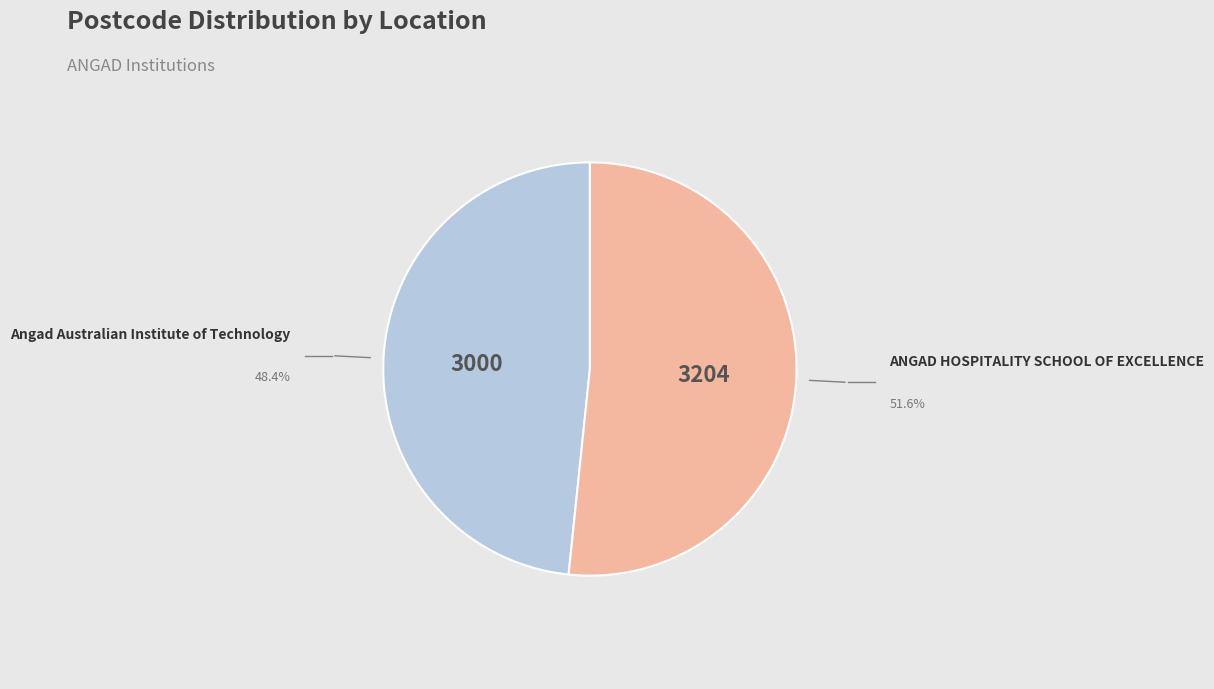

Is there a majority slice in this chart?

Yes